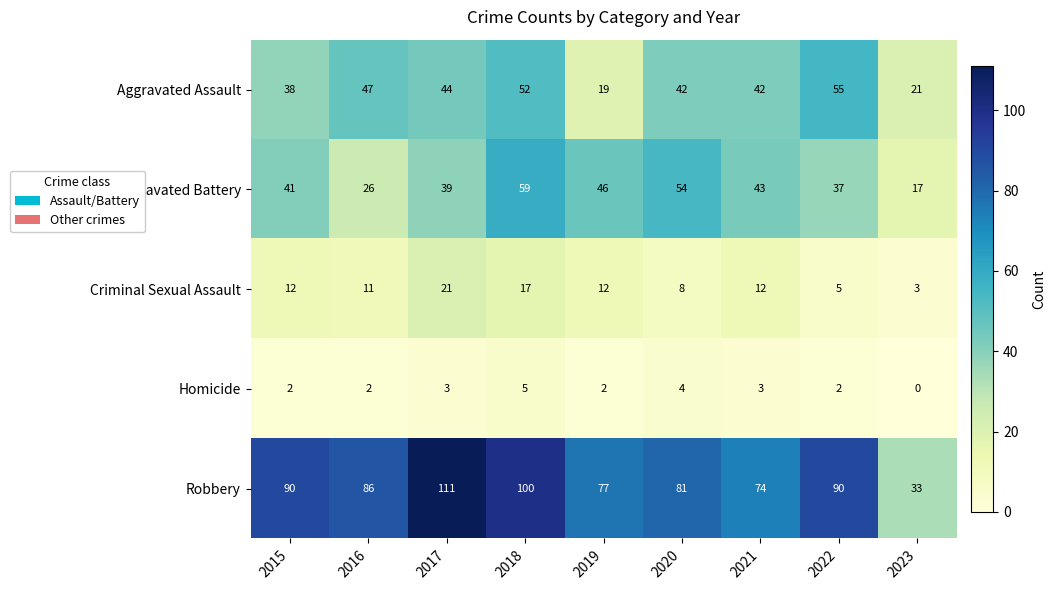

Which series has the largest range (max minus min)?

Robbery